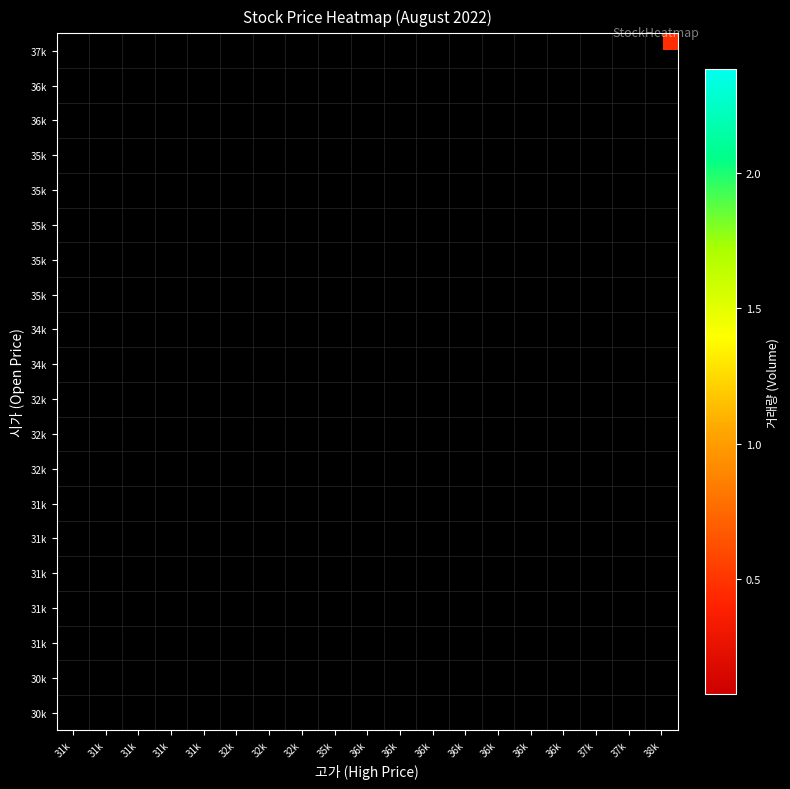

What is the maximum value shown in the chart?

2381615.0